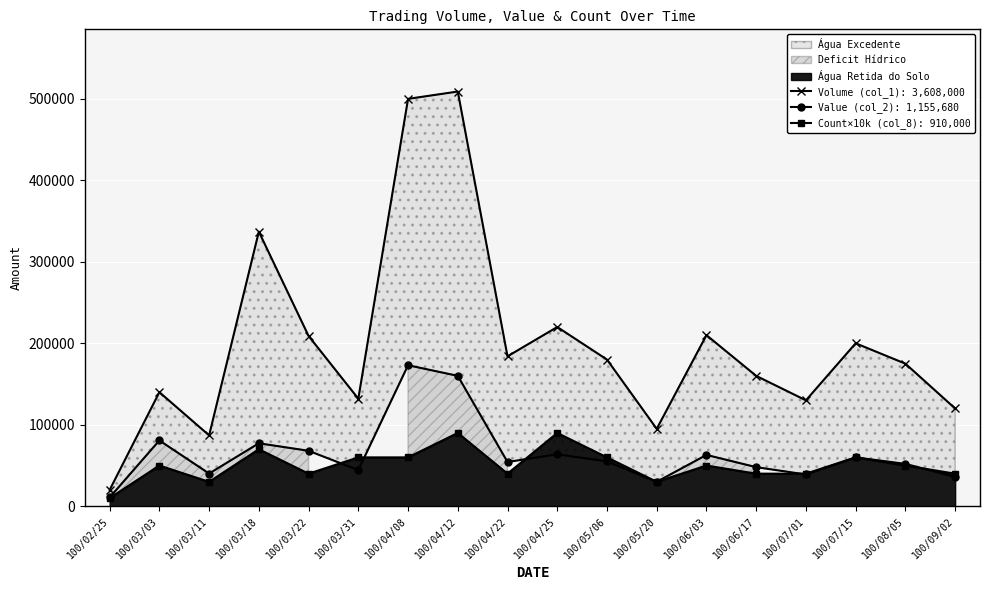

What is the maximum value shown in the chart?

509000